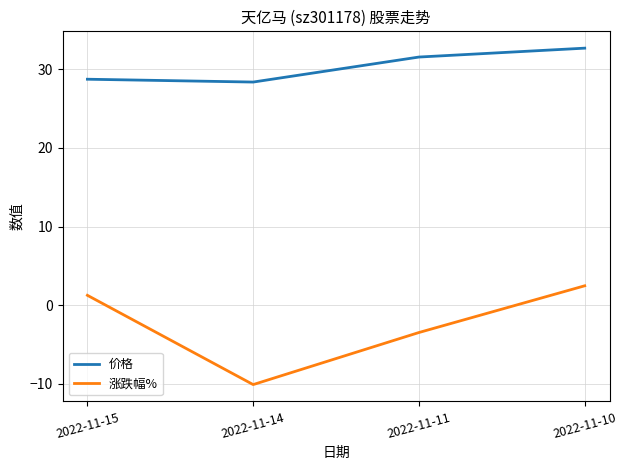

At 2022-11-10, list the series in order from smallest to largest.

涨跌幅%, 价格